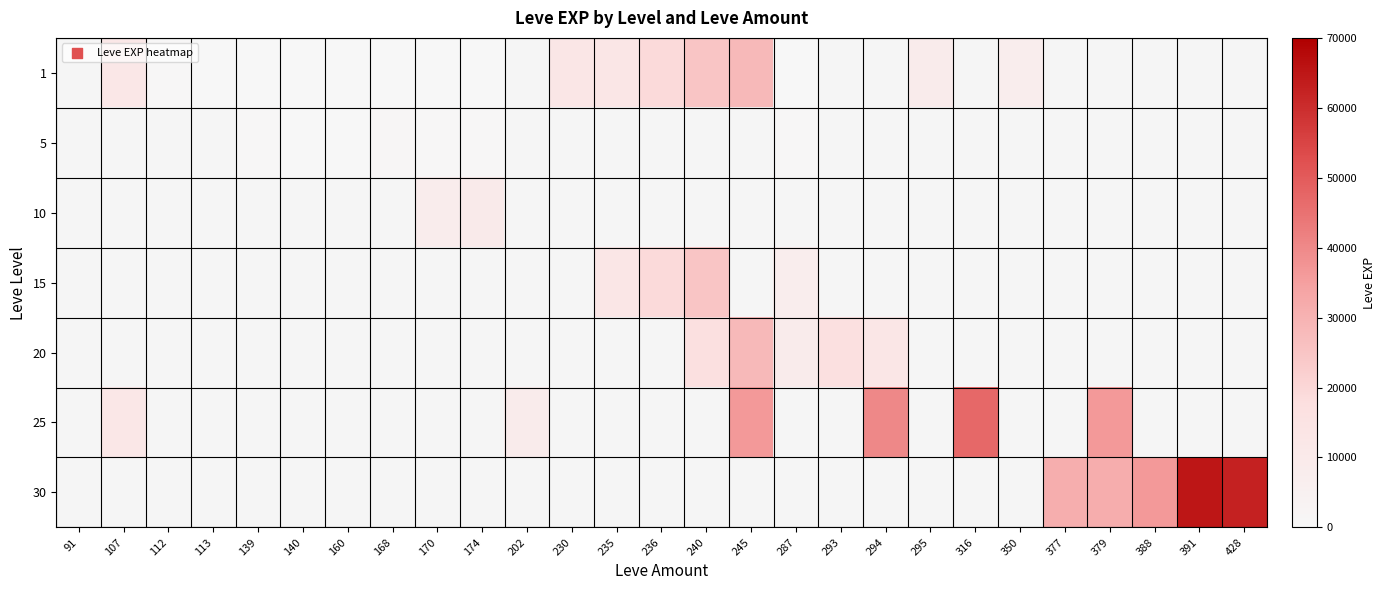

Between 287 and 160, which is larger?

287